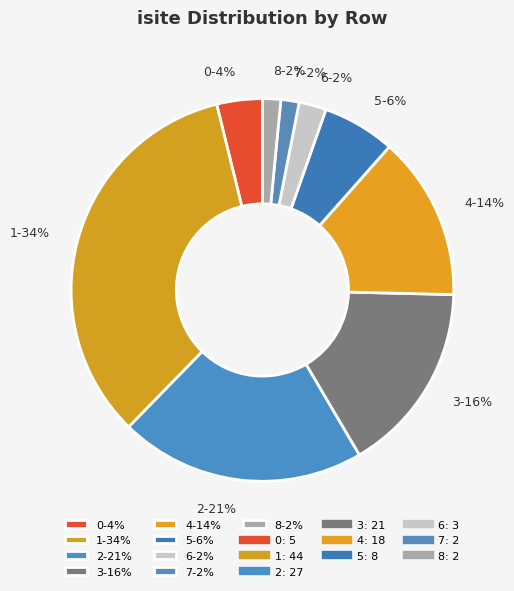

Combined, do 3 and 0 account for over 50%?

No